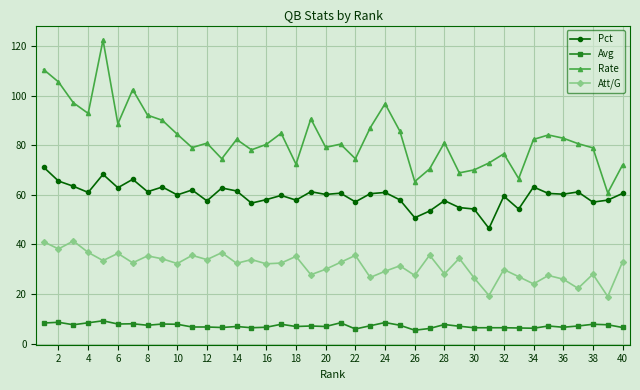

True or false: Att/G and Avg cross at least once.

False